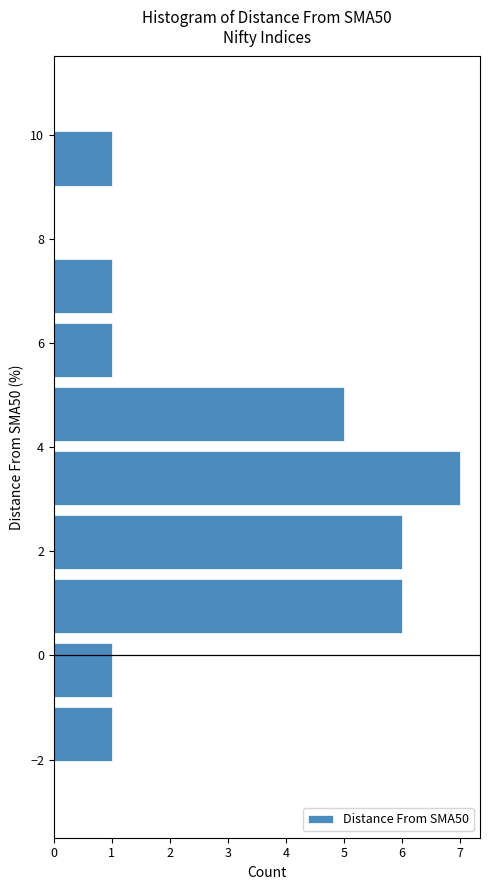

Over which range of the y-axis is the bar longest?

2.8 to 4.0